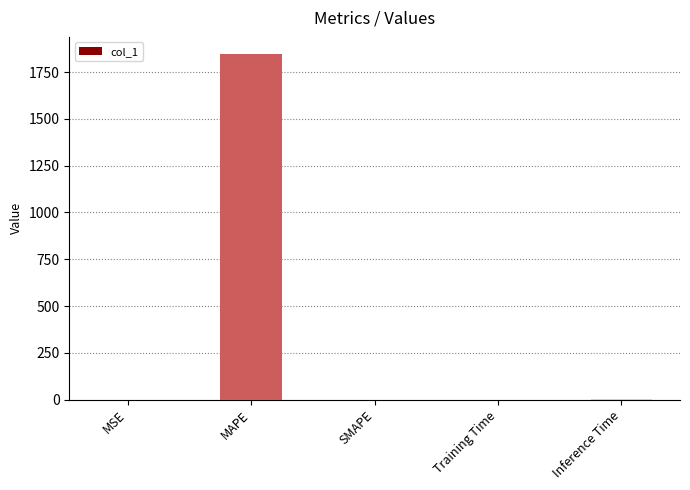

At which category does the chart reach its peak across all series?

MAPE